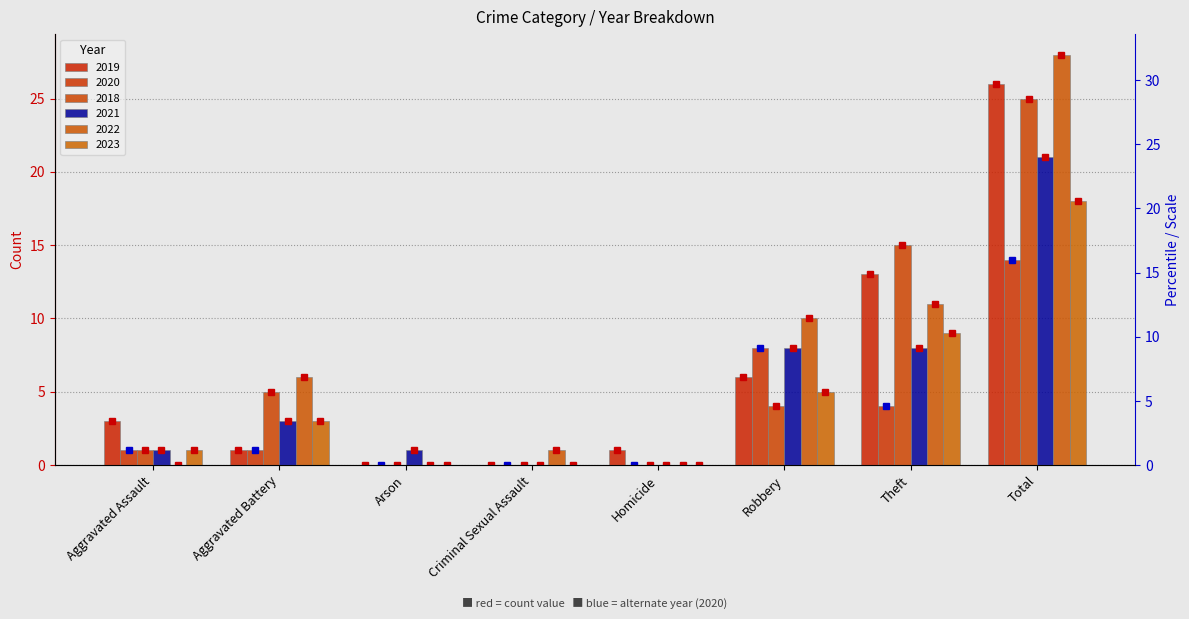

What is the difference between the second highest and minimum values in the 2023 series?

9